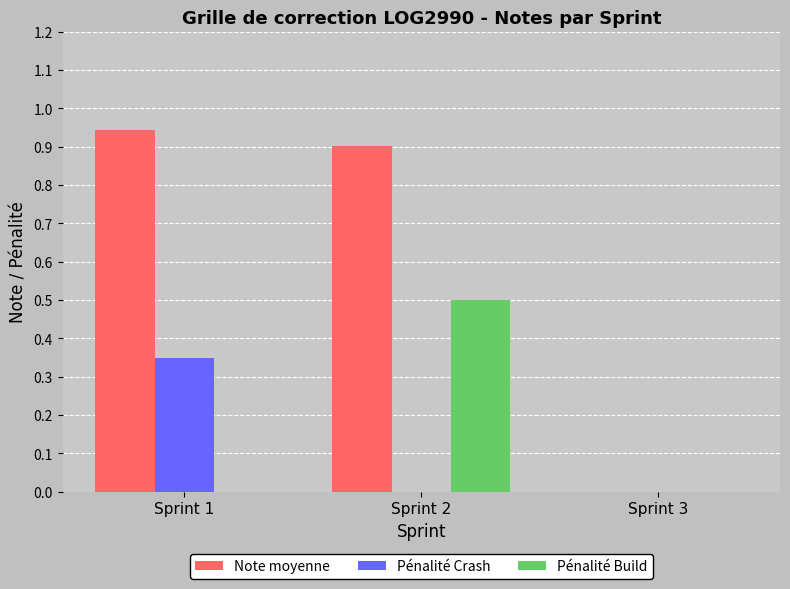

The Pénalité Build series shows -0.2 at Sprint 3. True or false?

False